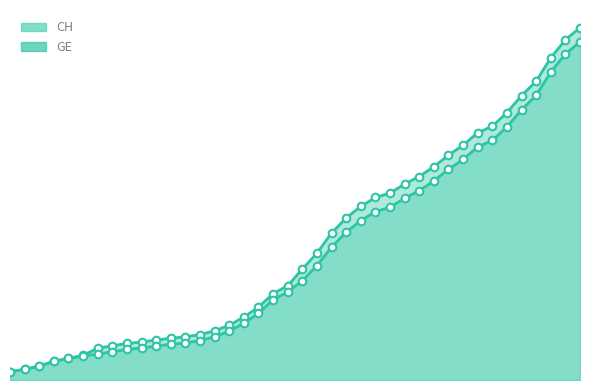

Which series has the widest spread of Y values?

CH